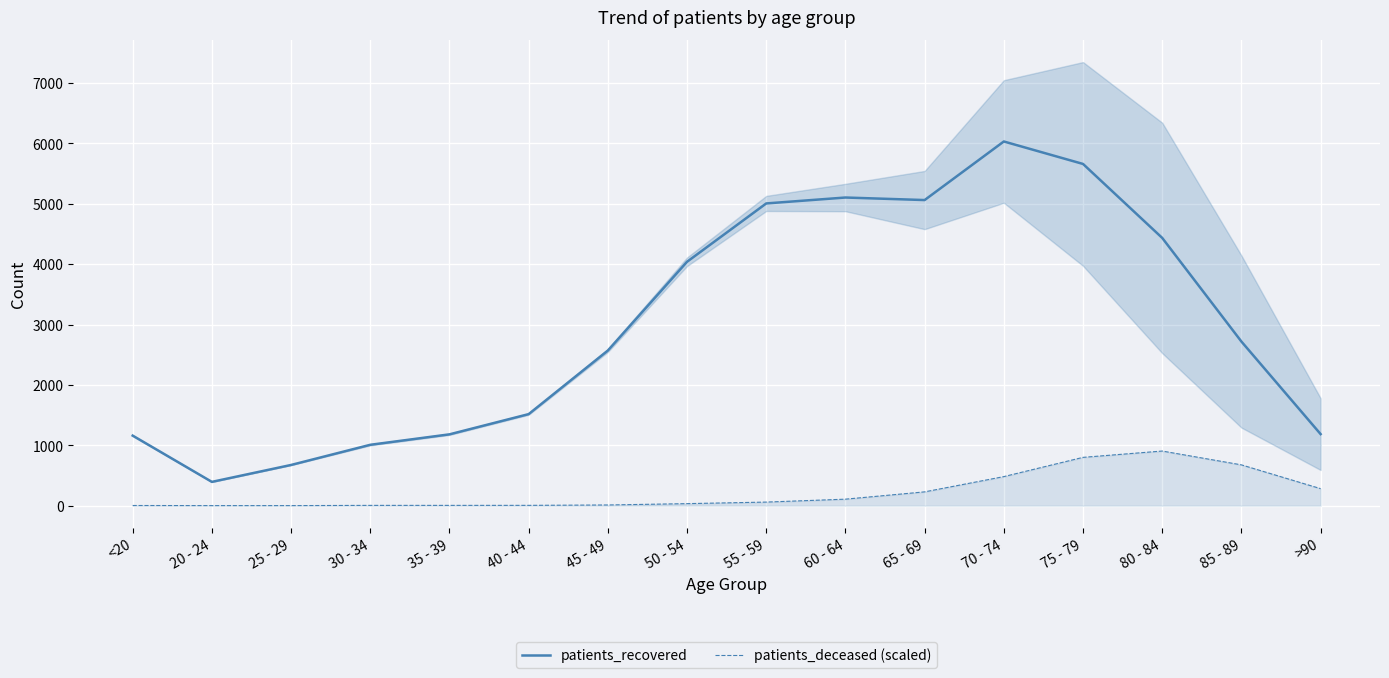

List the labels in order of patients_deceased (scaled) value, smallest first.

20 - 24, 25 - 29, <20, 30 - 34, 35 - 39, 40 - 44, 45 - 49, 50 - 54, 55 - 59, 60 - 64, 65 - 69, >90, 70 - 74, 85 - 89, 75 - 79, 80 - 84